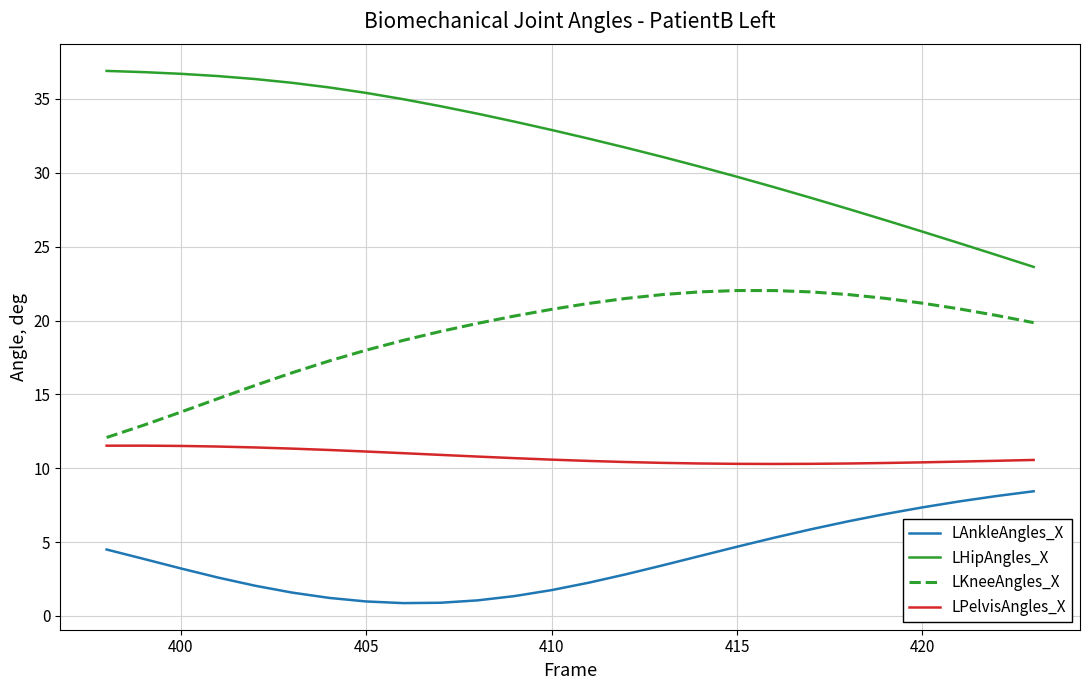

What are all the series names shown in the legend?

LAnkleAngles_X, LHipAngles_X, LKneeAngles_X, LPelvisAngles_X